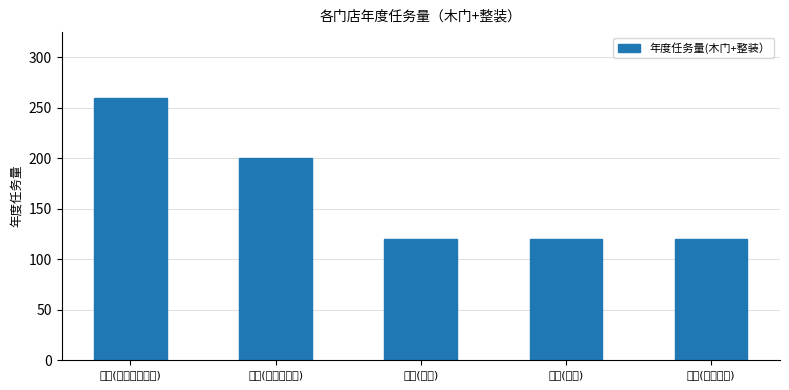

What is the value of the 4th bar from the left?

120